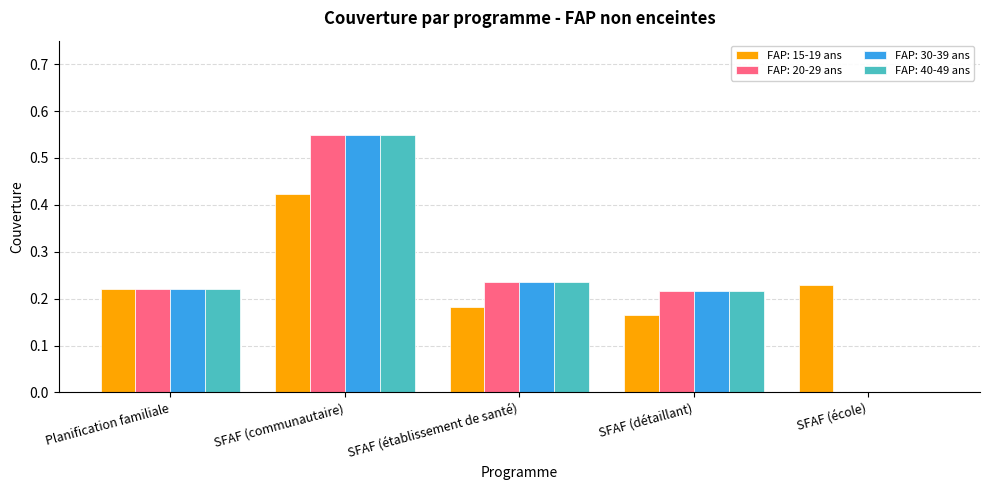

At which category is the sum across all series the highest?

SFAF (communautaire)